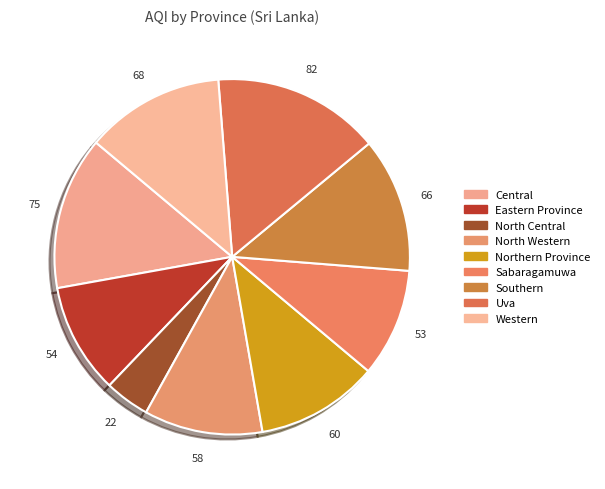

Which slice is the smallest?

North Central